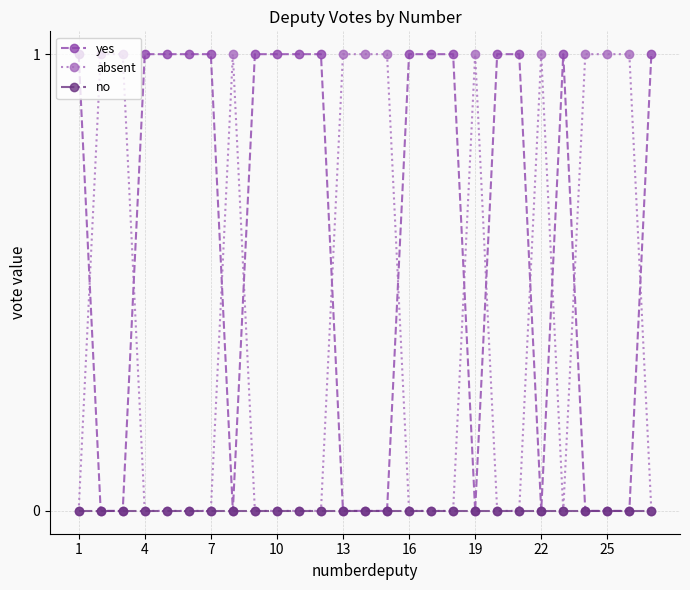

Which series has the largest total across all categories?

yes